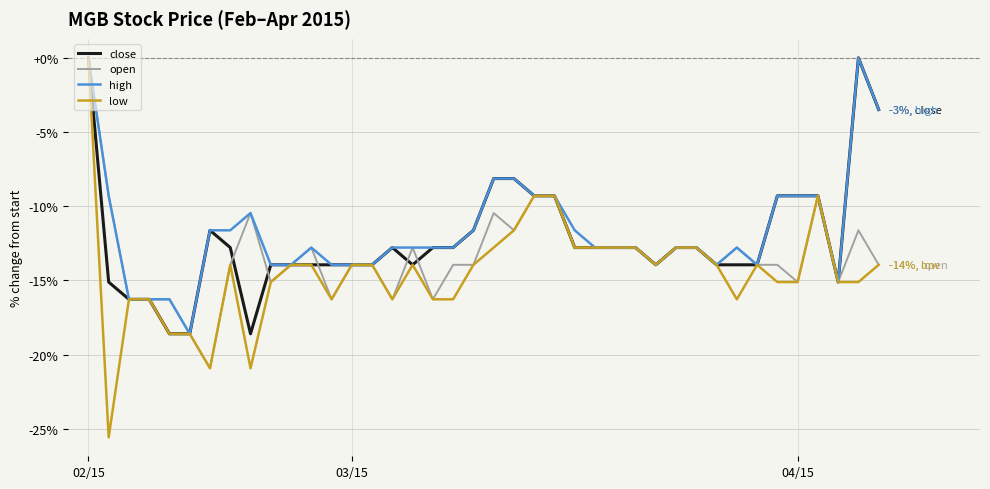

Which series has the largest range (max minus min)?

low